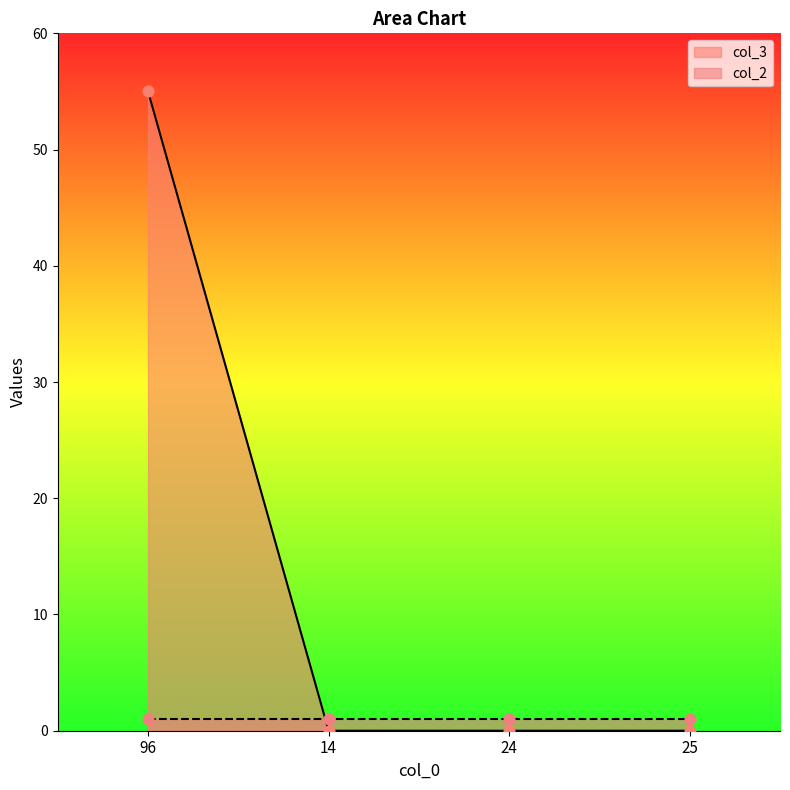

Between 96 and 25, which is larger?

96